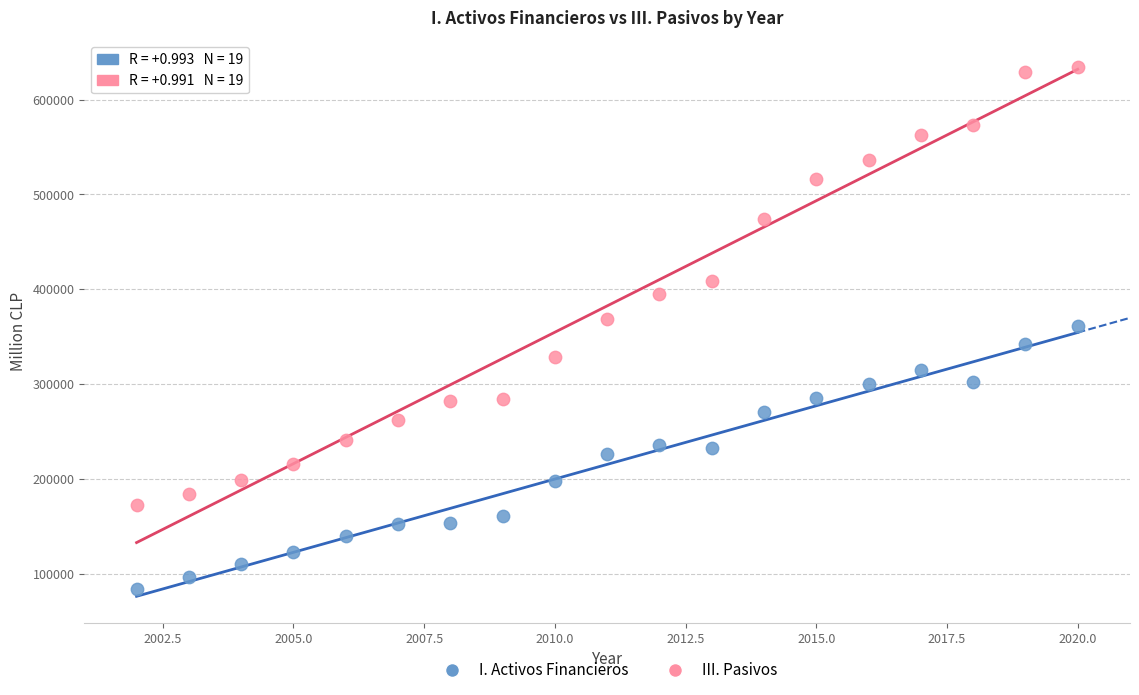

Across all data points, what is the range of X values (max minus min)?

18